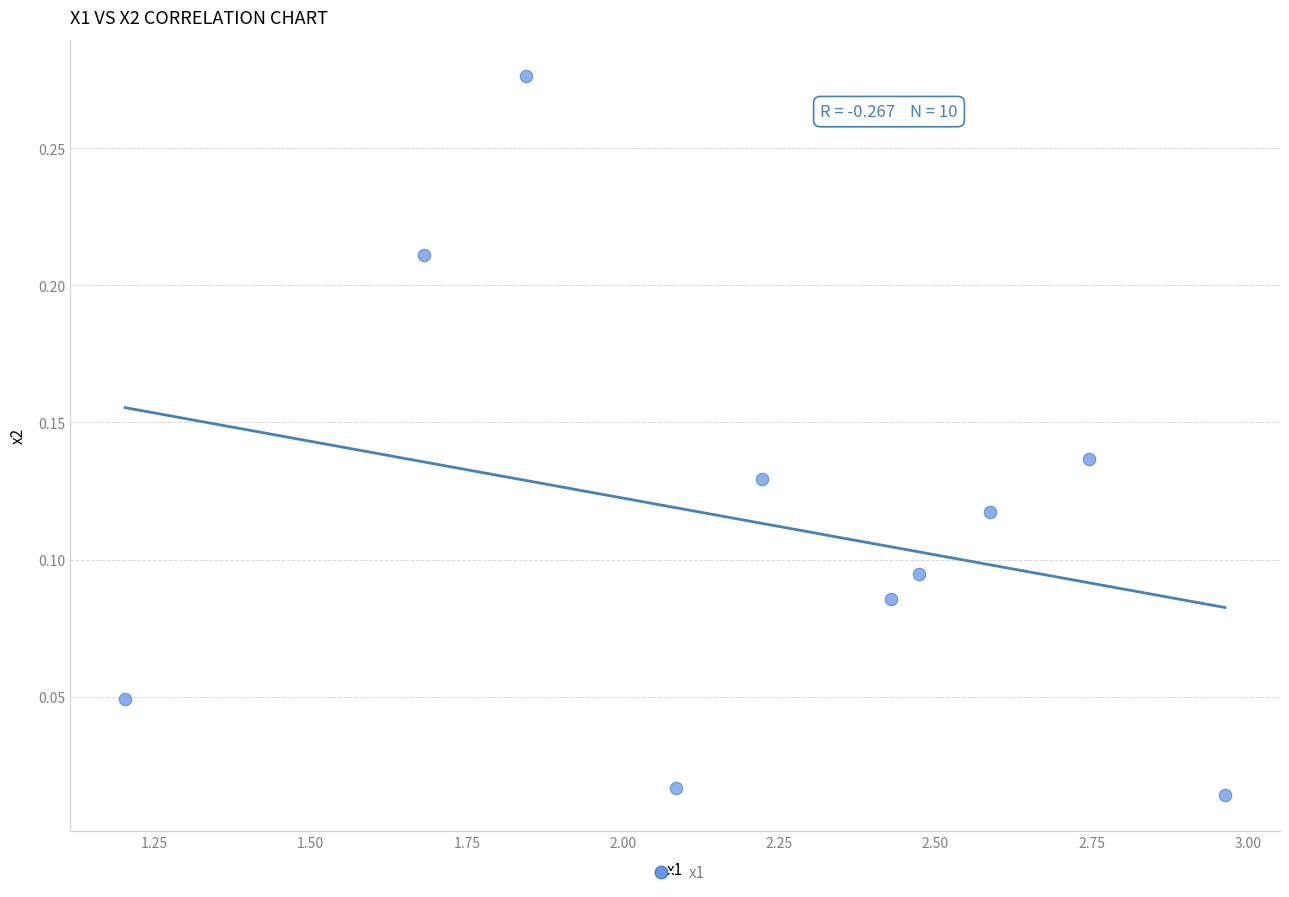

What is the average X value?

2.2